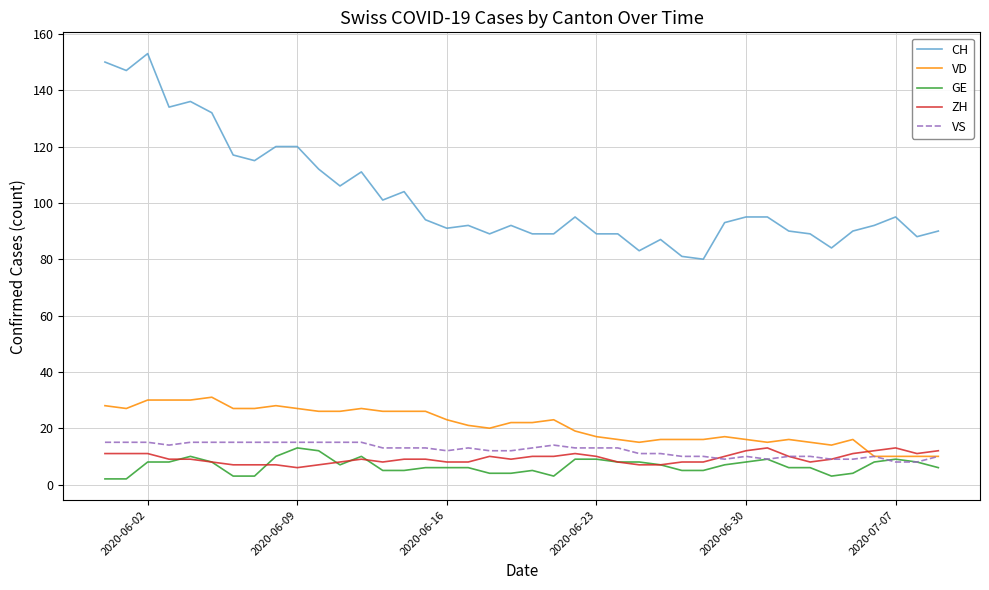

How many categories are shown in the chart?

40